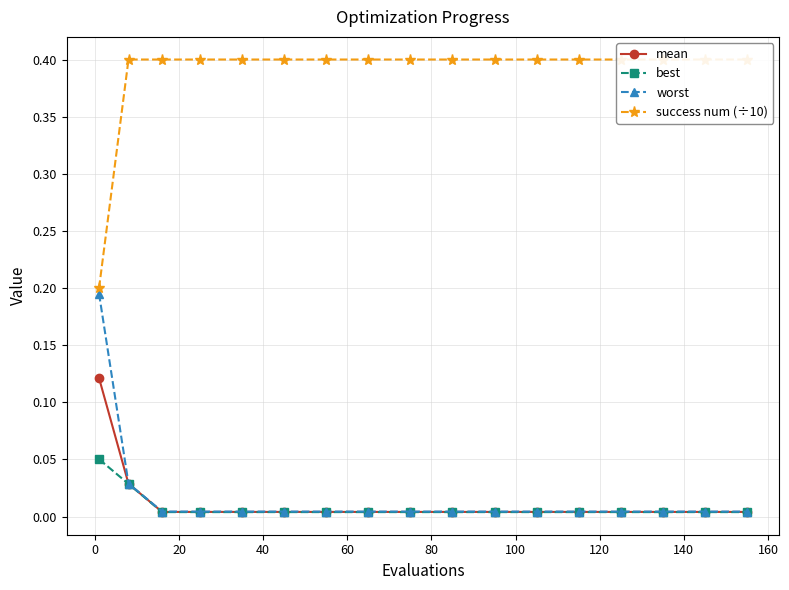

At how many categories does at least one series exceed 0?

17